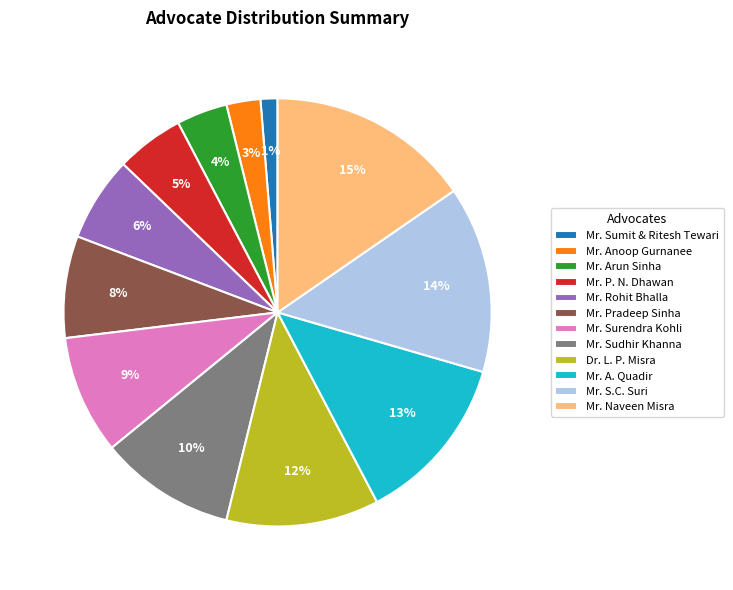

Is there any slice that represents more than half of the pie?

No